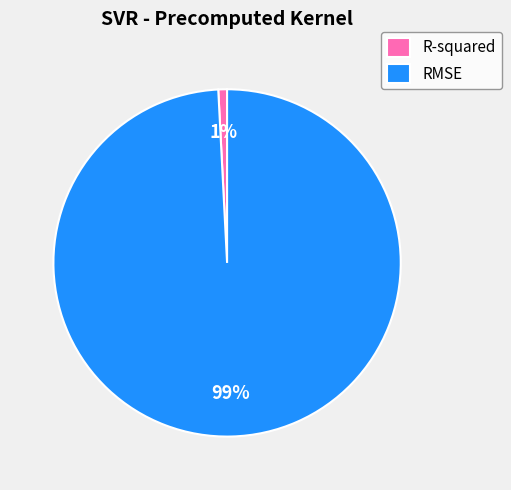

Which category has the biggest portion of the pie?

RMSE